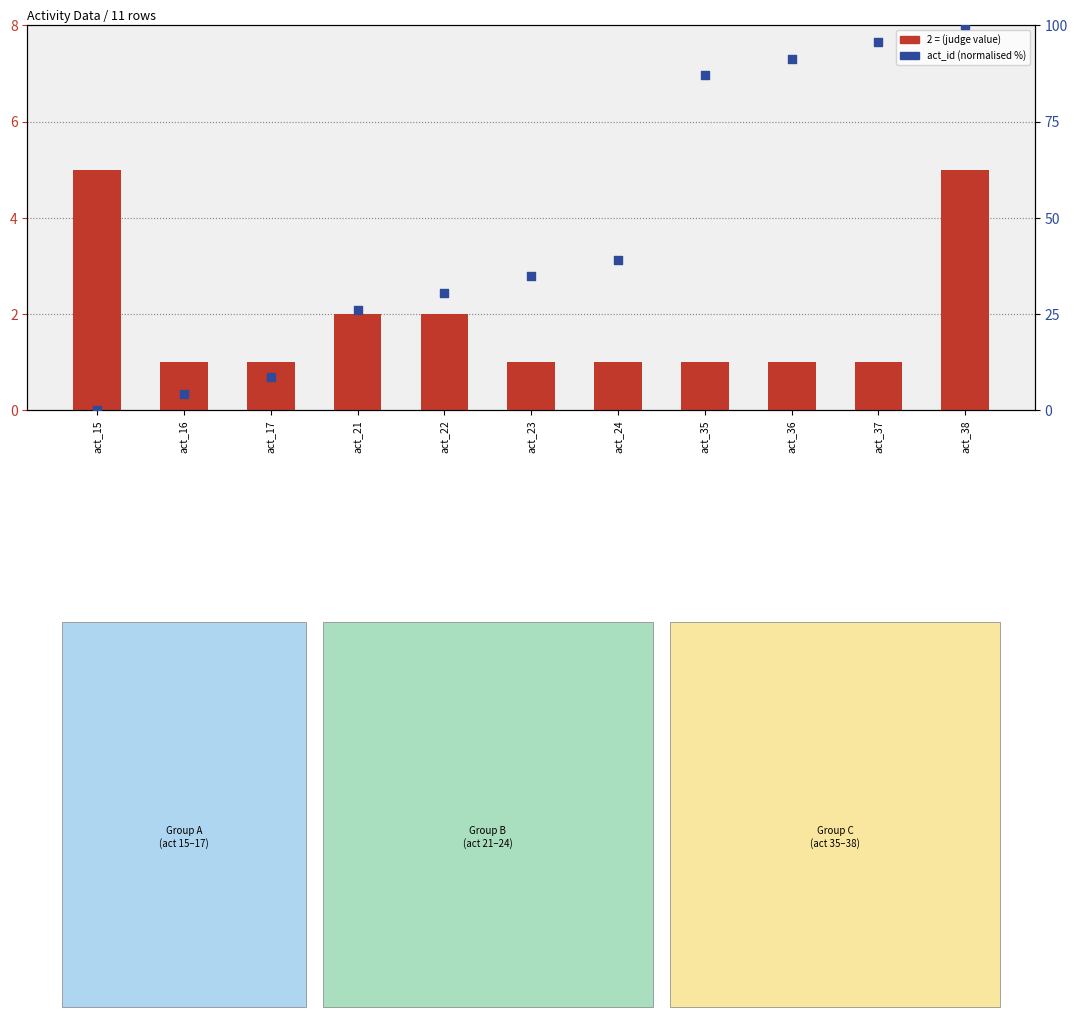

At how many categories does at least one series exceed 25?

8